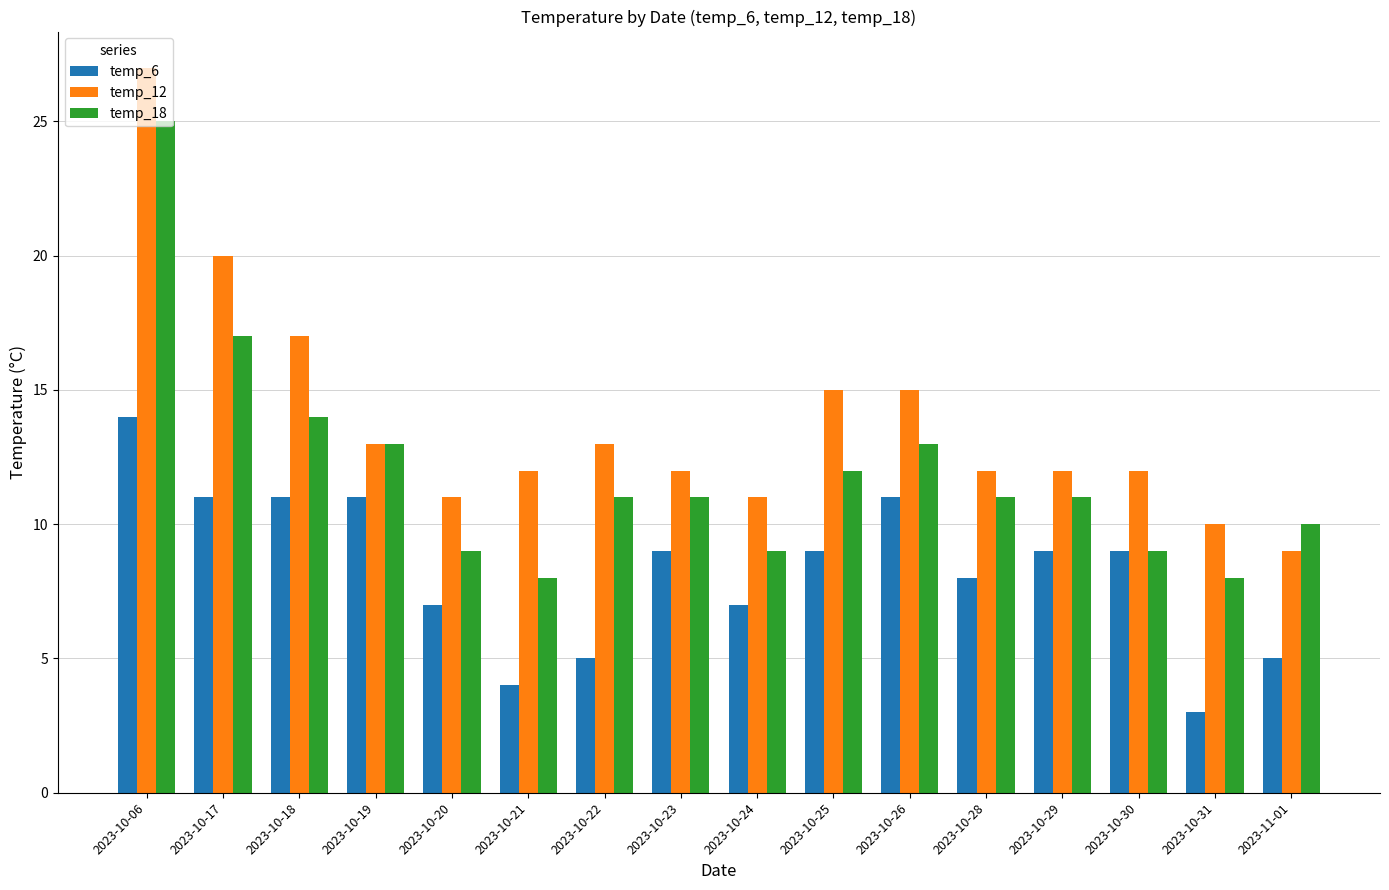

How many categories are shown in the chart?

16